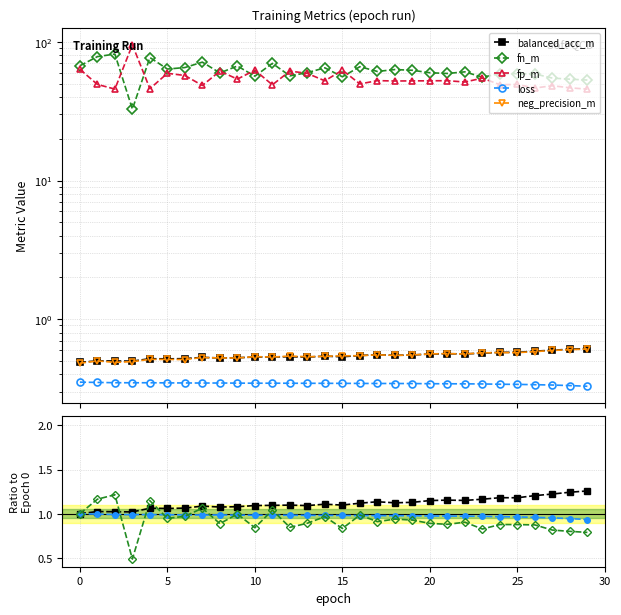

How many data points does each series have?

30